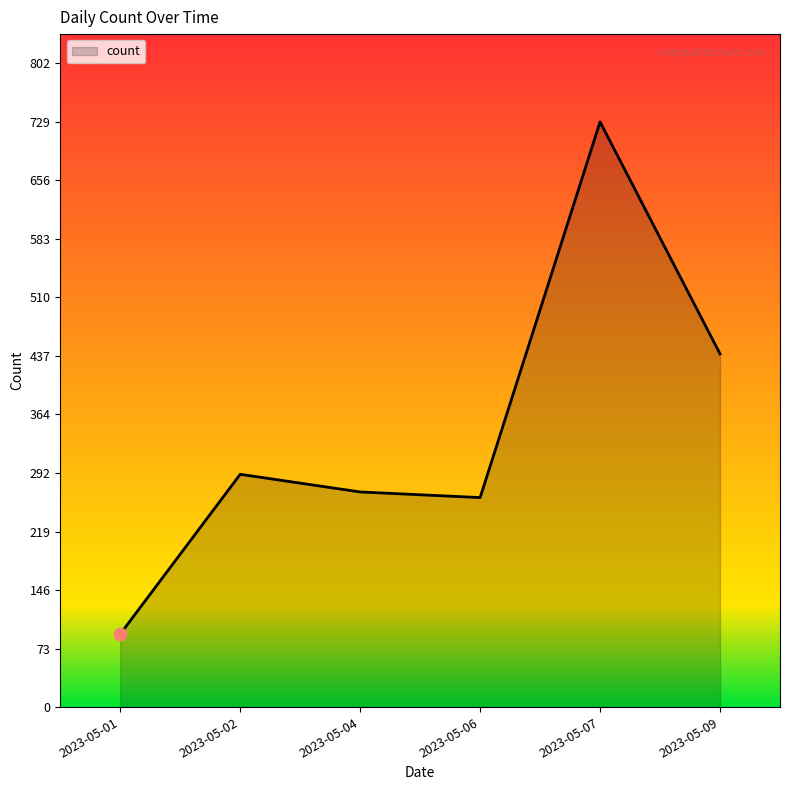

What is the change in value from 2023-05-02 to 2023-05-04?

-22